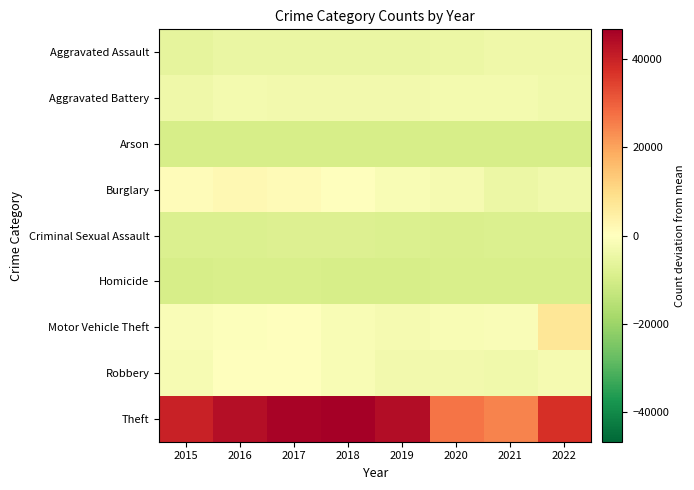

Rank the series at 2020 from lowest to highest value.

Arson, Homicide, Criminal Sexual Assault, Aggravated Assault, Robbery, Aggravated Battery, Burglary, Motor Vehicle Theft, Theft